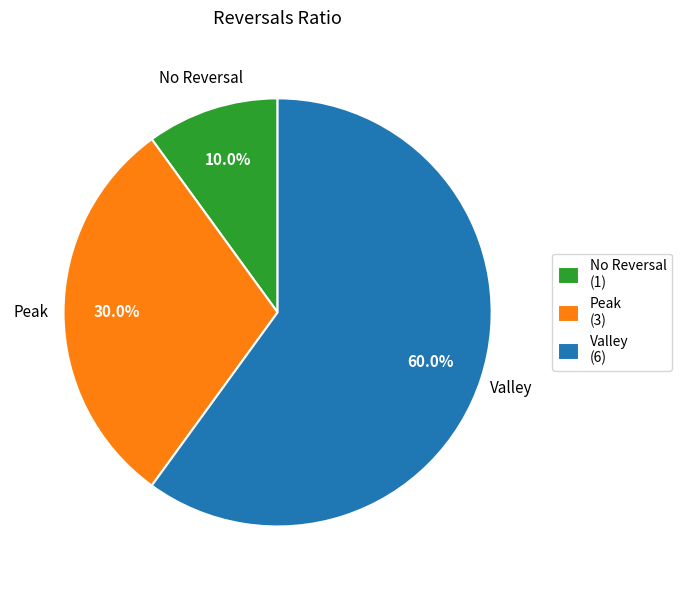

Which category has the biggest portion of the pie?

Valley